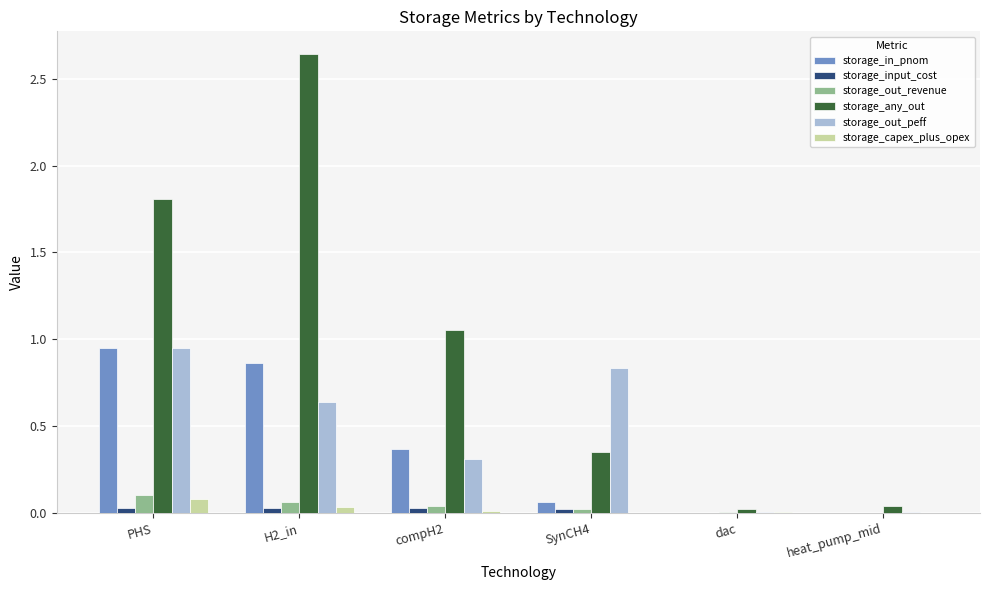

What is the sum of all storage_any_out values?

5.9